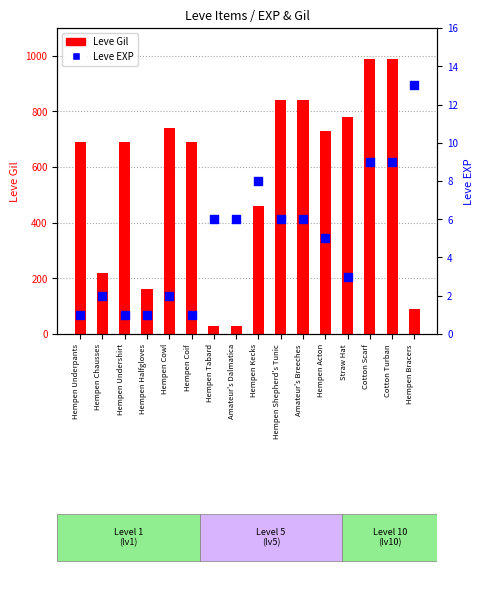

What is the total value across all series at Amateur's Breeches?

846